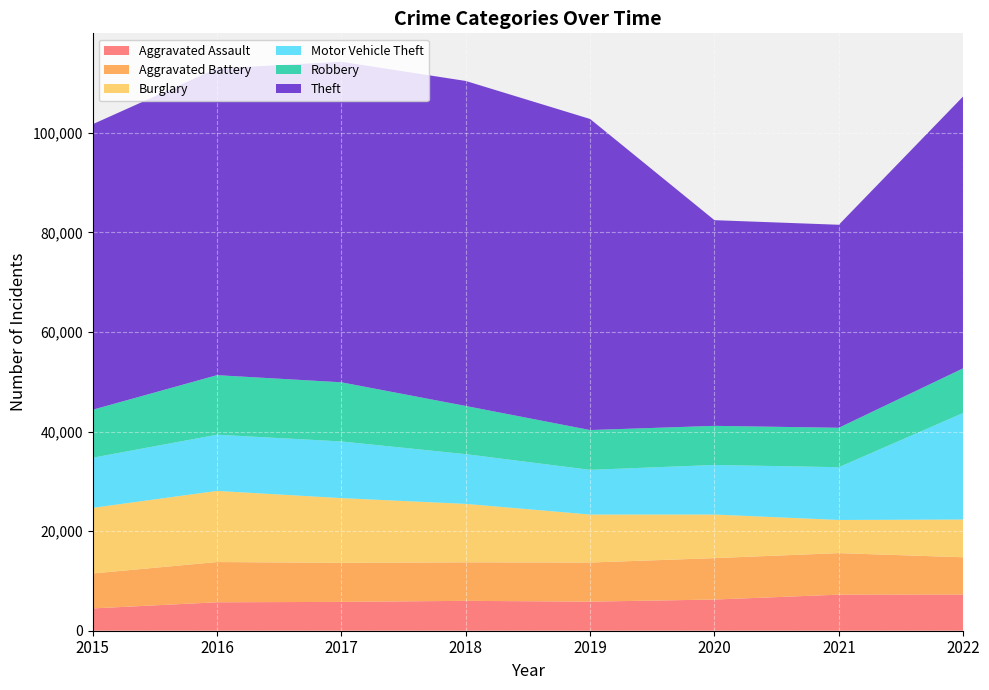

Reading left to right, extract all data points from this chart.

Aggravated Assault: 2015=4480	2016=5712	2017=5793	2018=6001	2019=5840	2020=6263	2021=7243	2022=7267
Aggravated Battery: 2015=7018	2016=8085	2017=7845	2018=7734	2019=7857	2020=8320	2021=8346	2022=7486
Burglary: 2015=13184	2016=14289	2017=13001	2018=11746	2019=9639	2020=8757	2021=6658	2022=7585
Motor Vehicle Theft: 2015=10068	2016=11286	2017=11380	2018=9983	2019=8977	2020=9956	2021=10599	2022=21407
Robbery: 2015=9638	2016=11960	2017=11880	2018=9679	2019=7994	2020=7855	2021=7919	2022=8966
Theft: 2015=57350	2016=61618	2017=64381	2018=65285	2019=62484	2020=41313	2021=40778	2022=54617